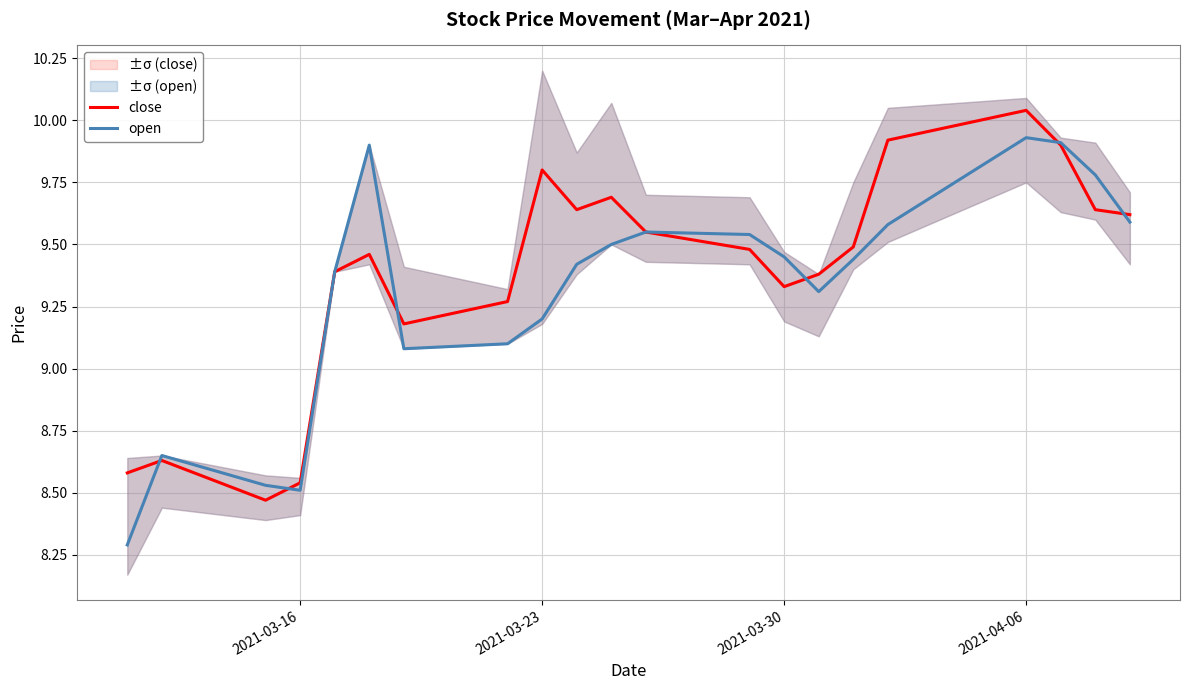

Which category has the highest value in the close series?

2021-04-06